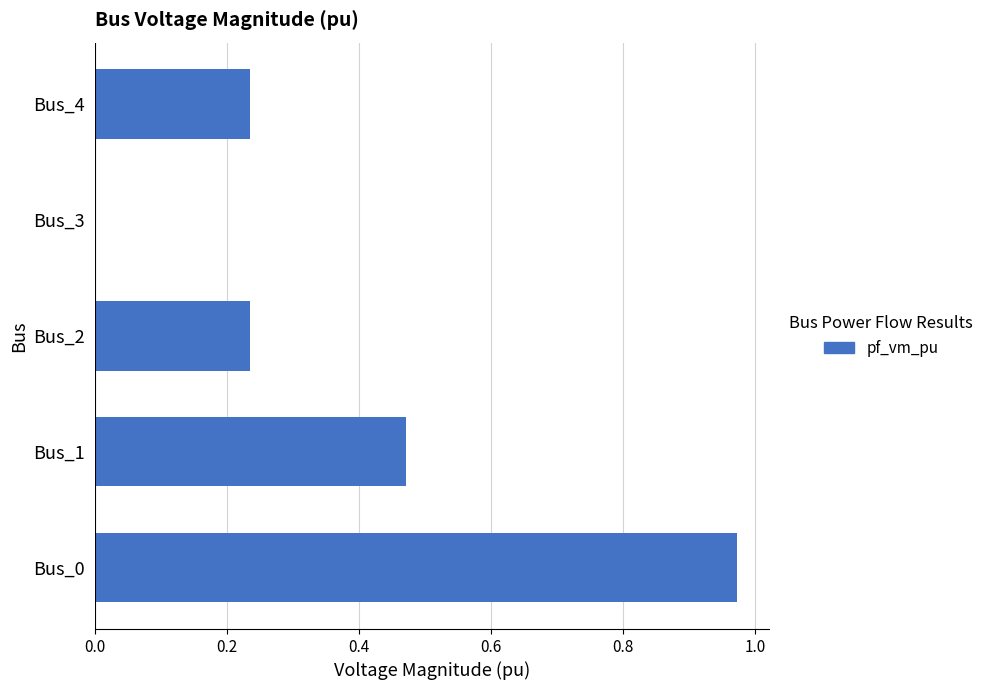

What is the sum of the values at Bus_0 and Bus_4?

1.2